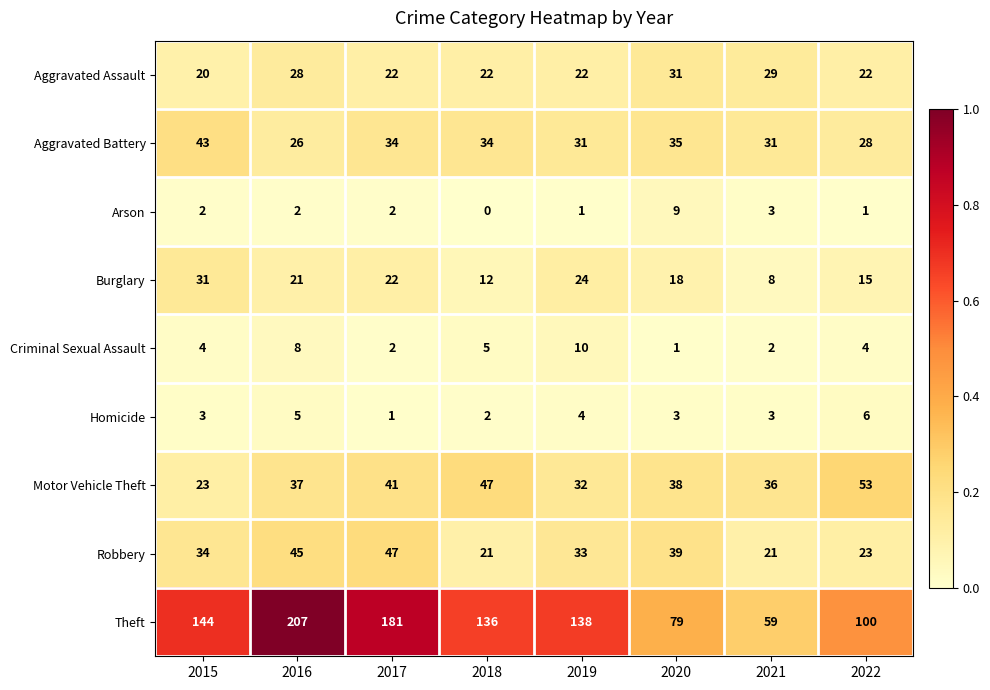

What is the spread (max minus min) of values at 2018?

136